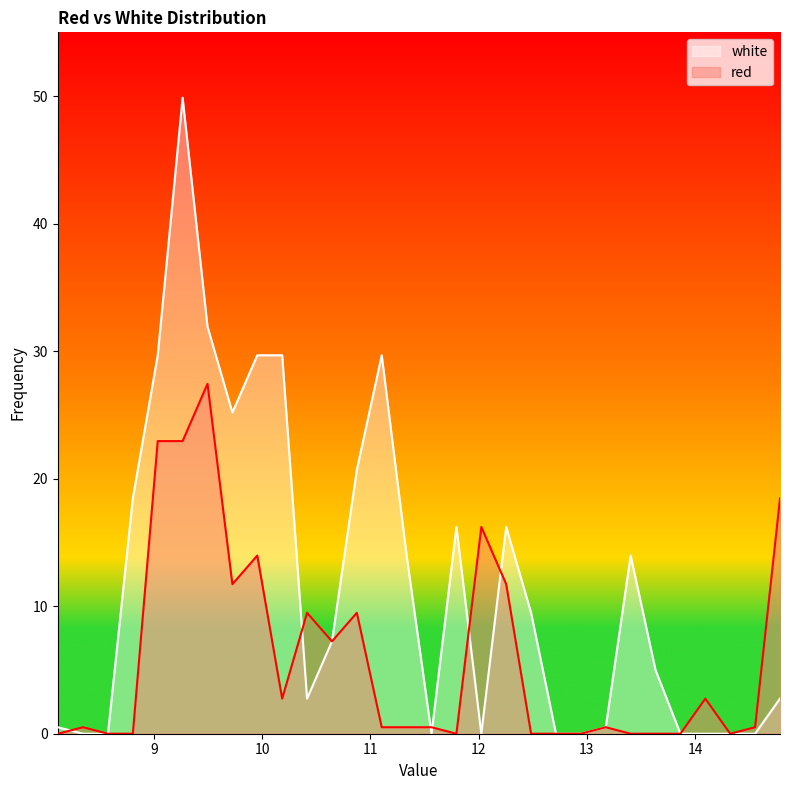

The value of white at 10.415 is 2.8. True or false?

True